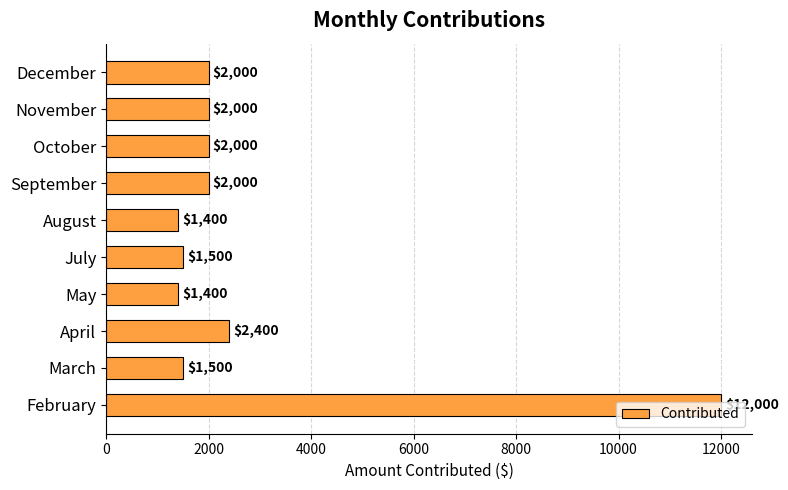

Approximately how many times larger is the value at October compared to May?

1.4